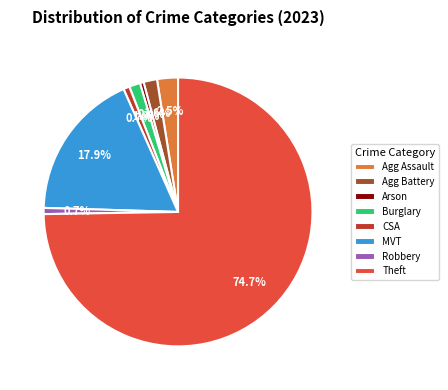

Which category accounts for the majority?

Theft